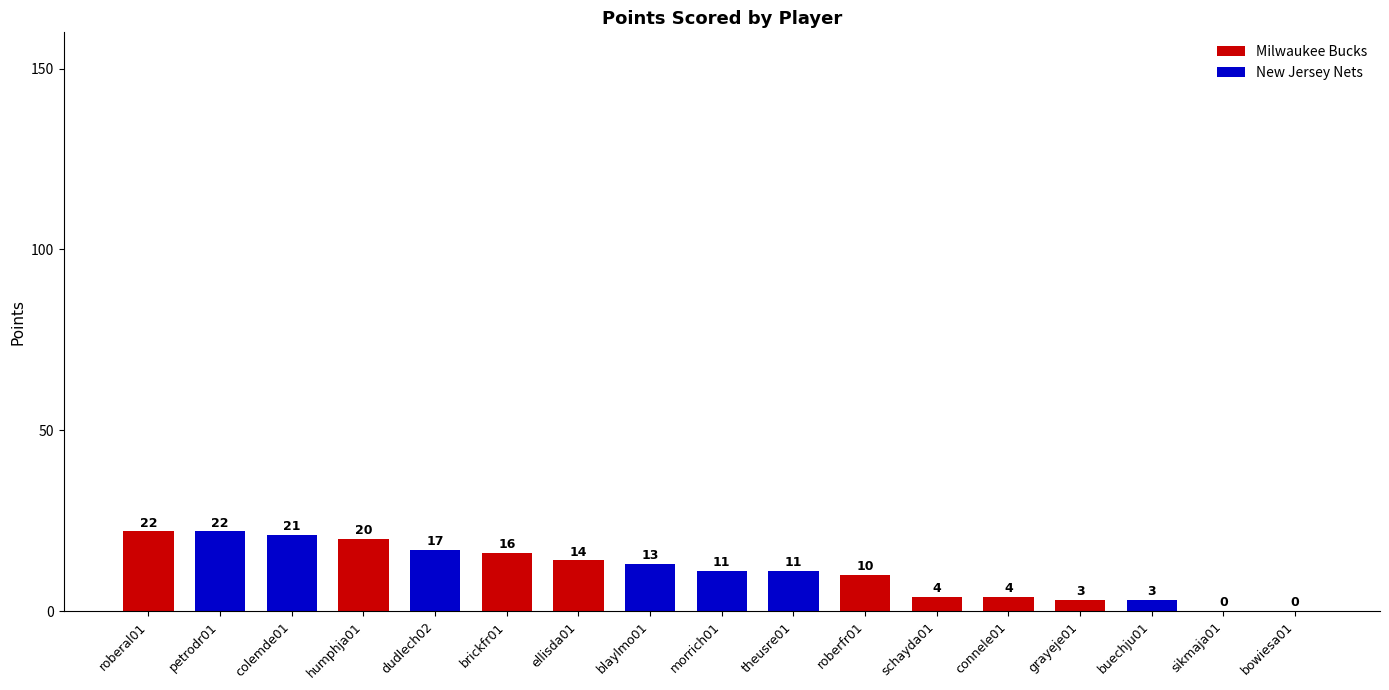

What is the average value?

11